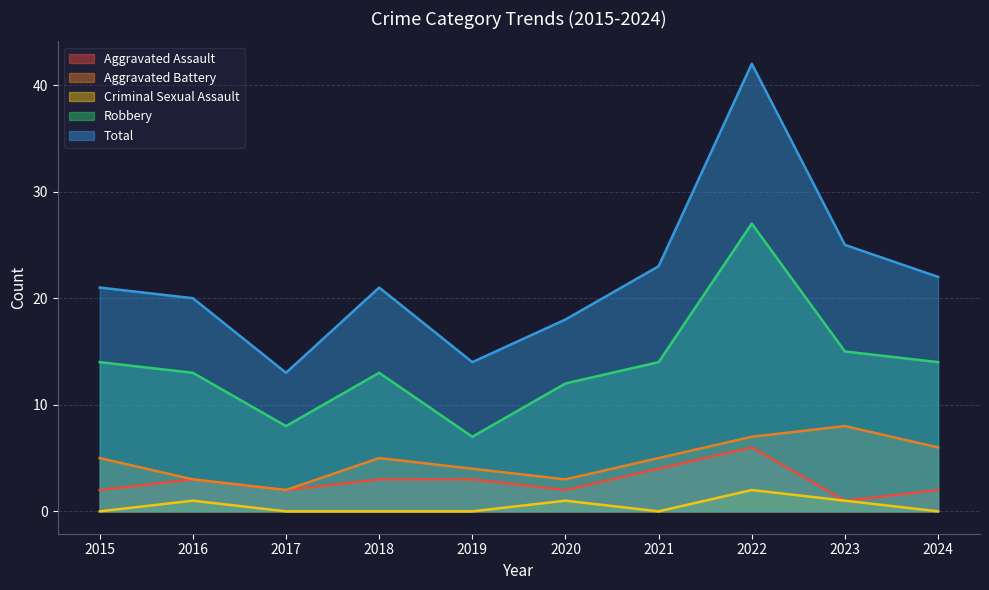

Where does the Aggravated Battery series first go above 5?

2022